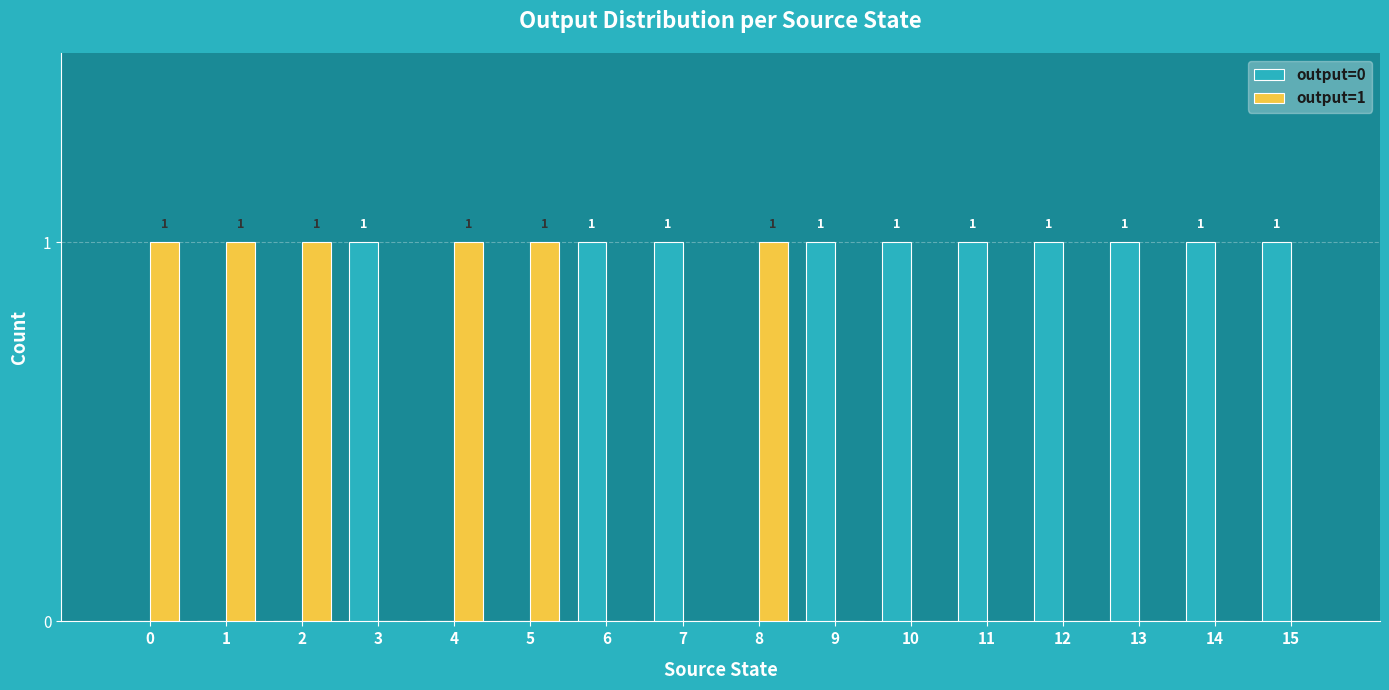

Reading left to right, what are all the values shown in this chart?

output=0: 0=0	1=0	2=0	3=1	4=0	5=0	6=1	7=1	8=0	9=1	10=1	11=1	12=1	13=1	14=1	15=1
output=1: 0=1	1=1	2=1	3=0	4=1	5=1	6=0	7=0	8=1	9=0	10=0	11=0	12=0	13=0	14=0	15=0